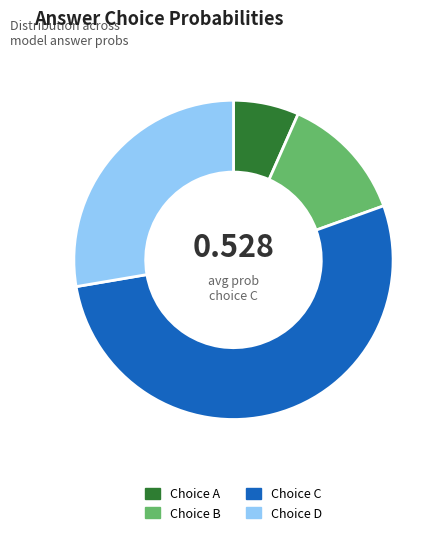

Does any single category account for the majority?

Yes